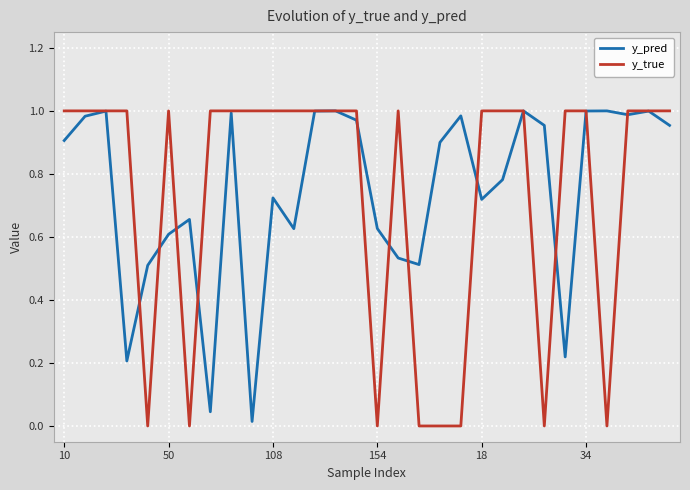

Which series has the largest range (max minus min)?

y_true